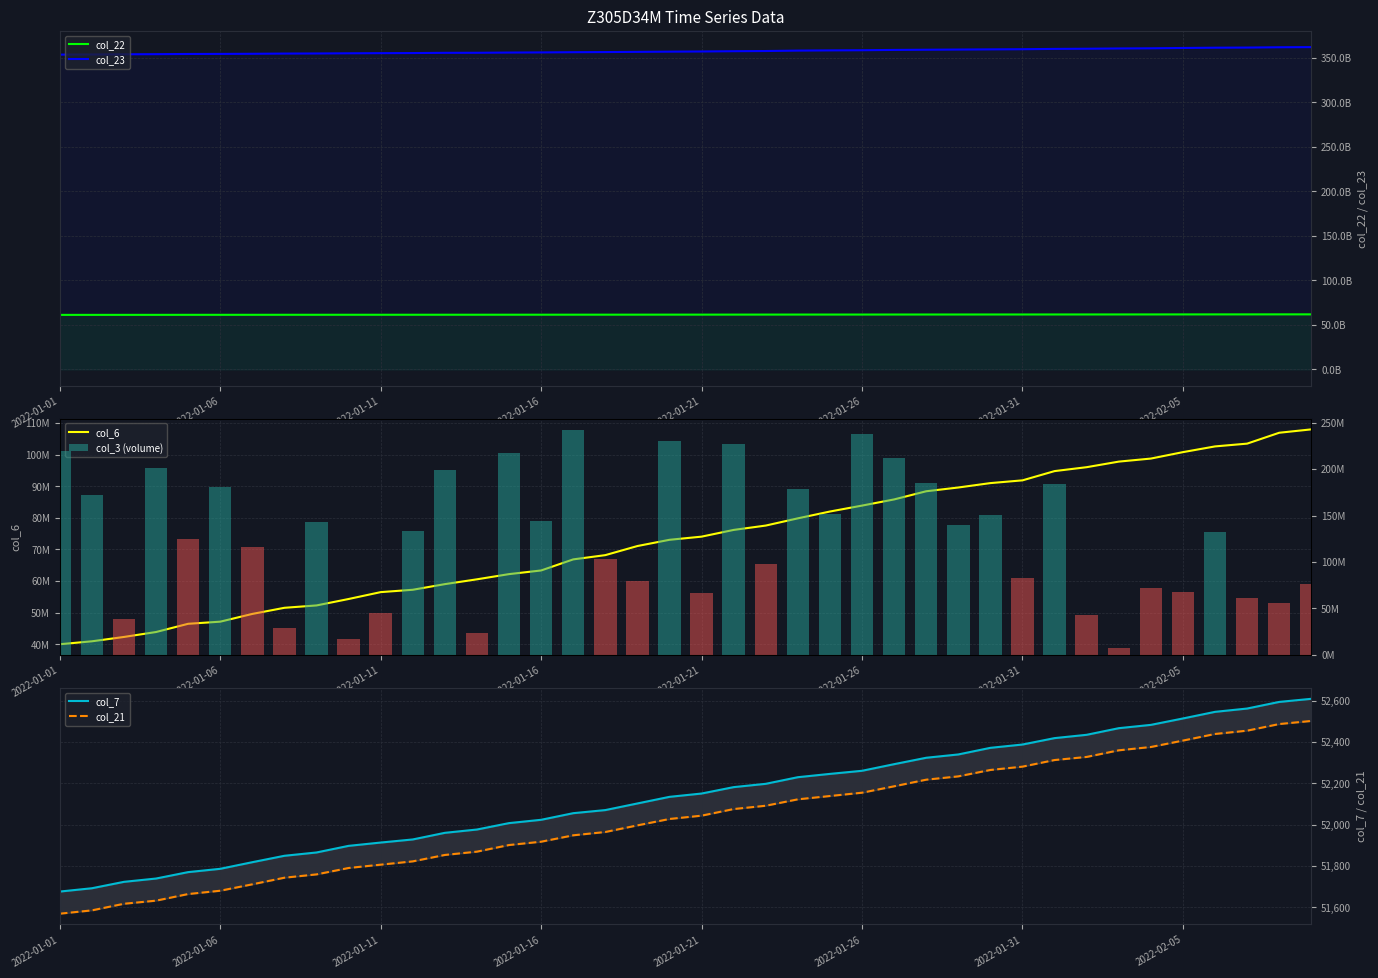

Between 2022-01-21 and 2022-02-05, which is larger?

2022-02-05